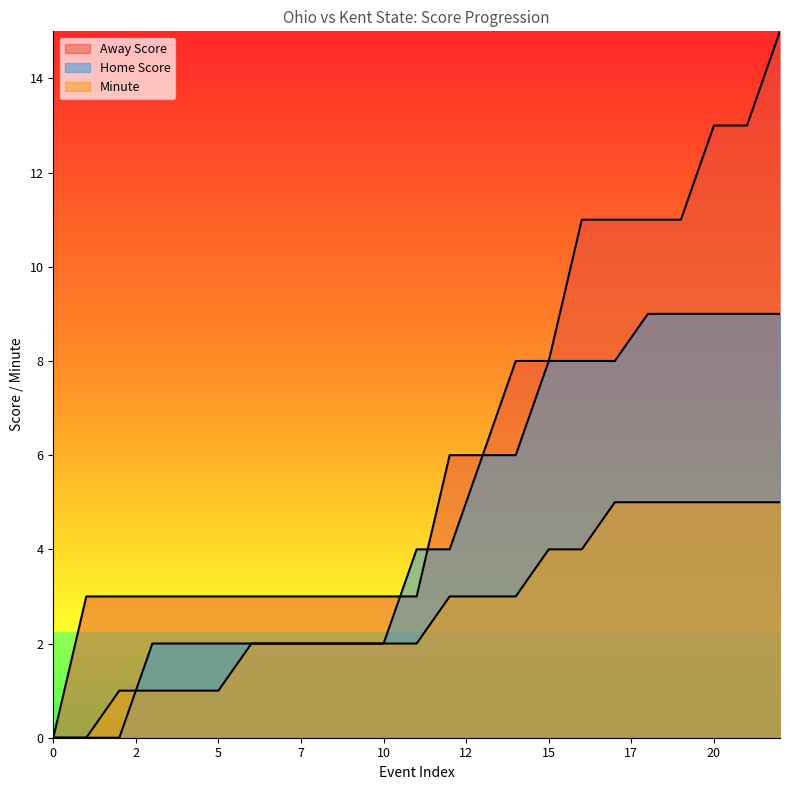

What is the maximum value for Away Score?

15